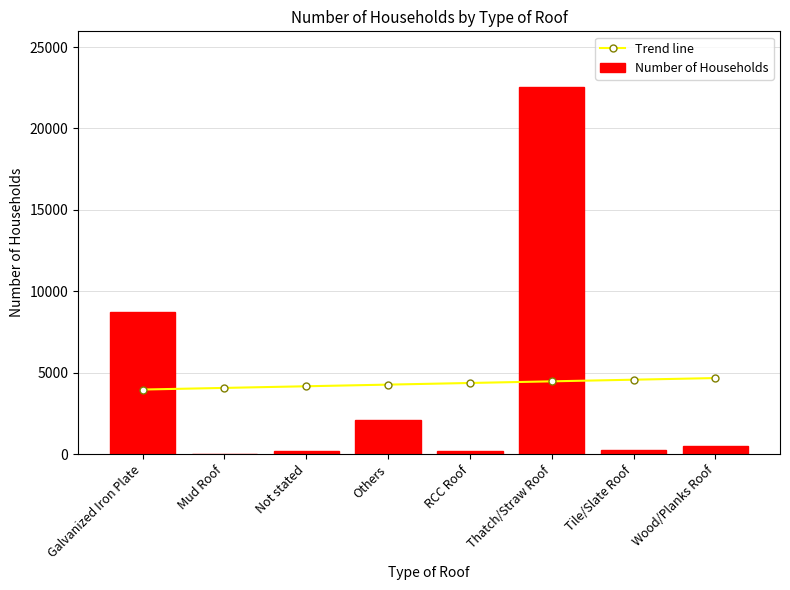

Is it true that Trend line equals 1655.3 at Thatch/Straw Roof?

False